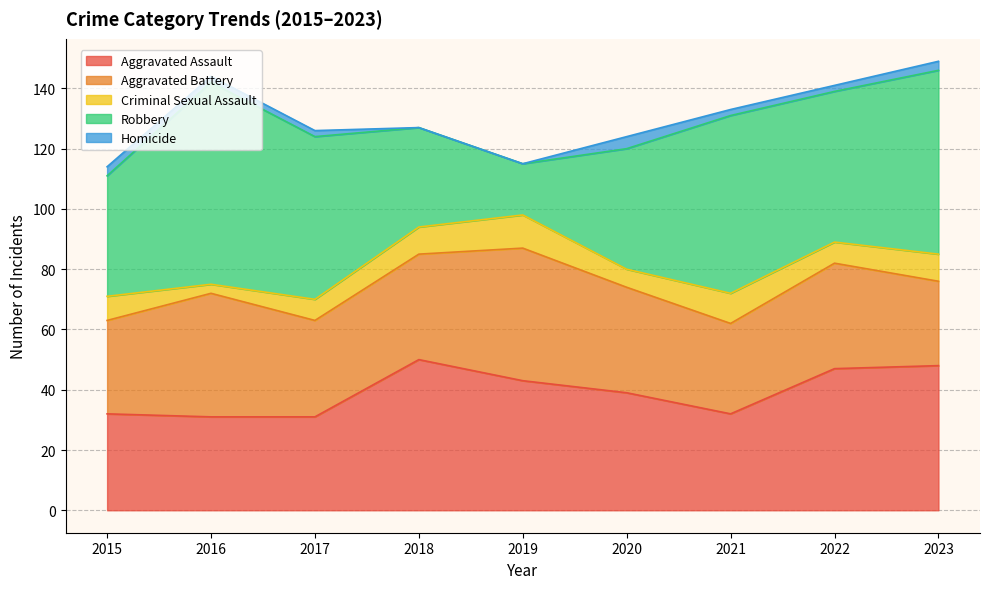

Which has a higher value, 2023 or 2017?

2023